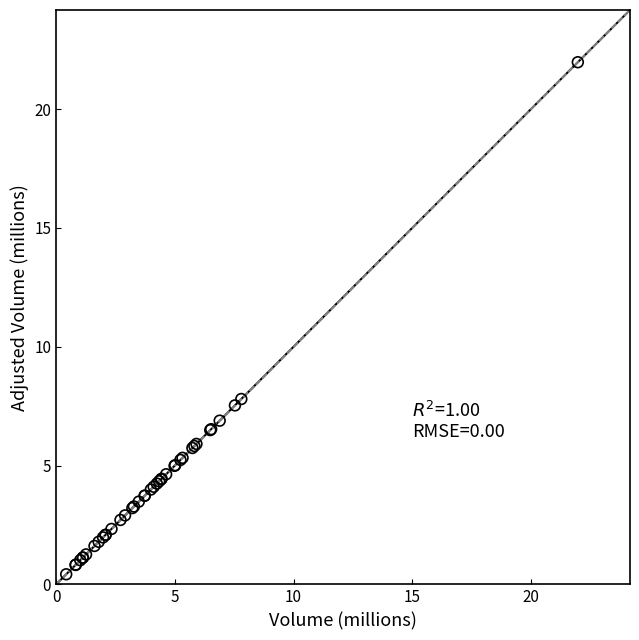

What Y value in the scatter plot is closest to 11?

7.8